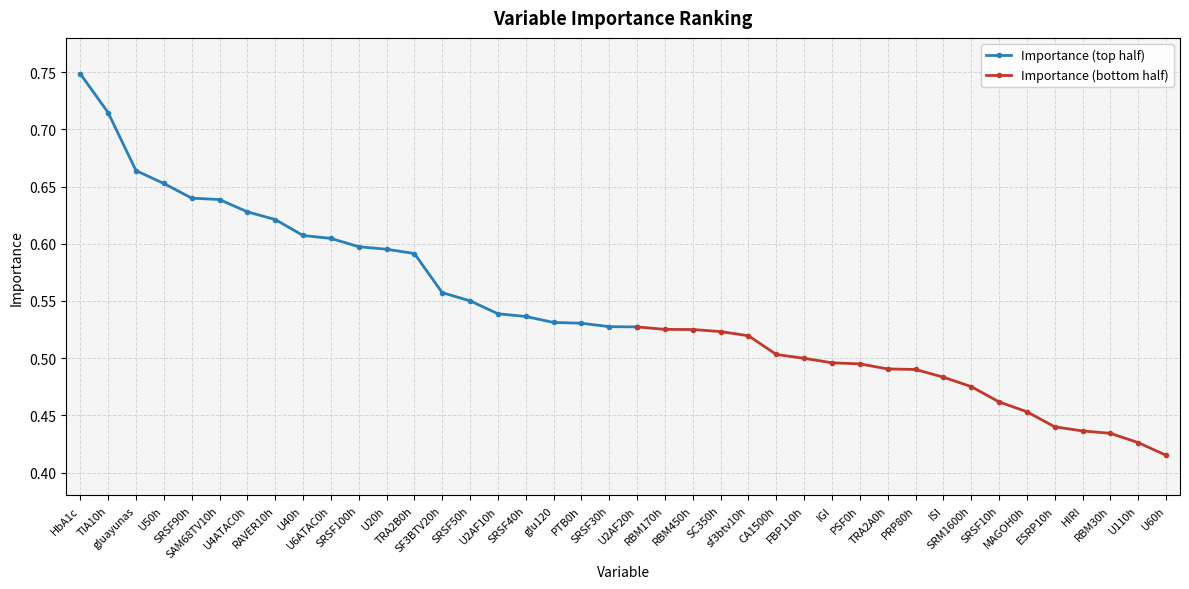

Reading left to right, extract all data points from this chart.

HbA1c=0.7	TIA10h=0.7	gluayunas=0.7	U50h=0.7	SRSF90h=0.6	SAM68TV10h=0.6	U4ATAC0h=0.6	RAVER10h=0.6	U40h=0.6	U6ATAC0h=0.6	SRSF100h=0.6	U20h=0.6	TRA2B0h=0.6	SF3BTV20h=0.6	SRSF50h=0.6	U2AF10h=0.5	SRSF40h=0.5	glu120=0.5	PTB0h=0.5	SRSF30h=0.5	U2AF20h=0.5	RBM170h=0.5	RBM450h=0.5	SC350h=0.5	sf3btv10h=0.5	CA1500h=0.5	FBP110h=0.5	IGI=0.5	PSF0h=0.5	TRA2A0h=0.5	PRP80h=0.5	ISI=0.5	SRM1600h=0.5	SRSF10h=0.5	MAGOH0h=0.5	ESRP10h=0.4	HIRI=0.4	RBM30h=0.4	U110h=0.4	U60h=0.4